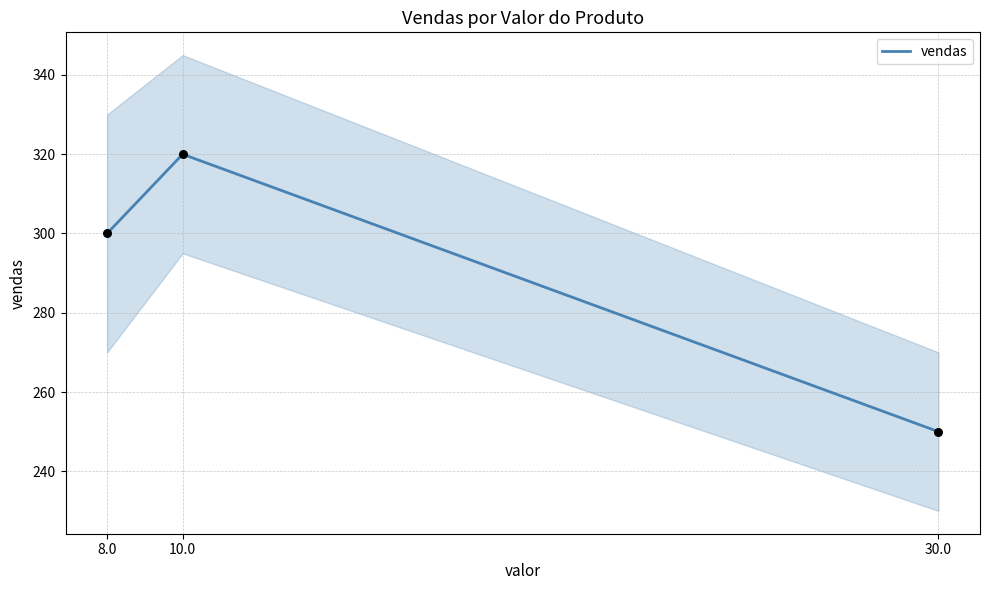

Between 30.0 and 8.0, which is larger?

8.0